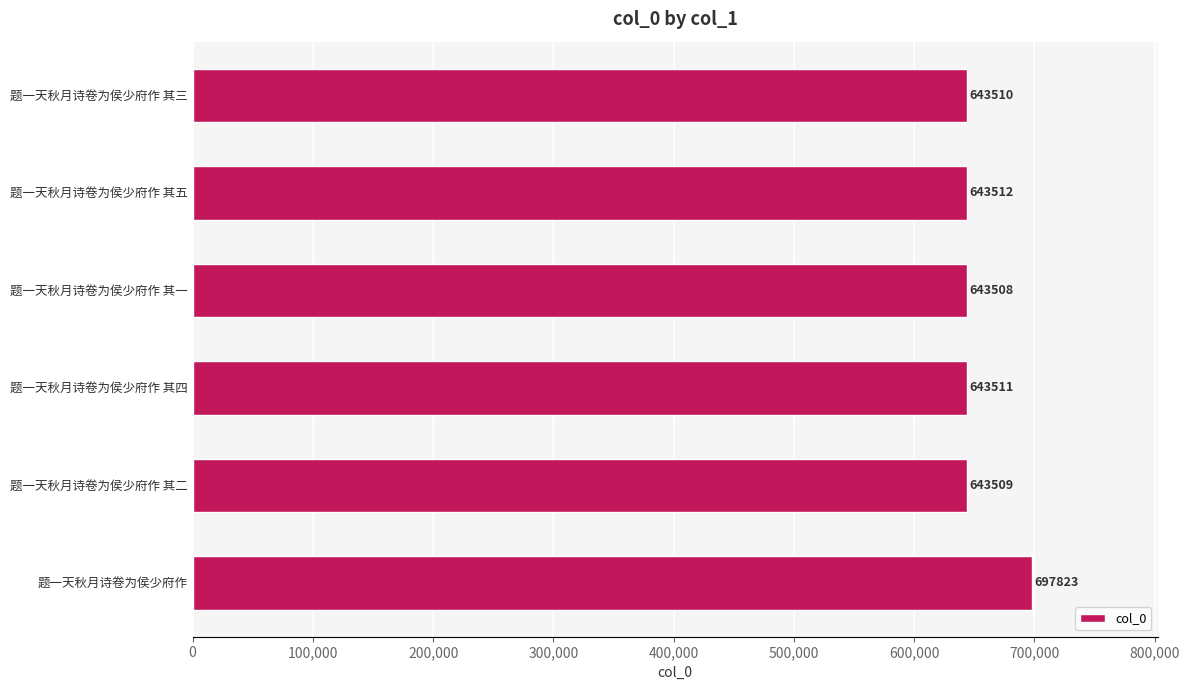

Where is the data nearest to the value 670665?

题一天秋月诗卷为侯少府作 其五